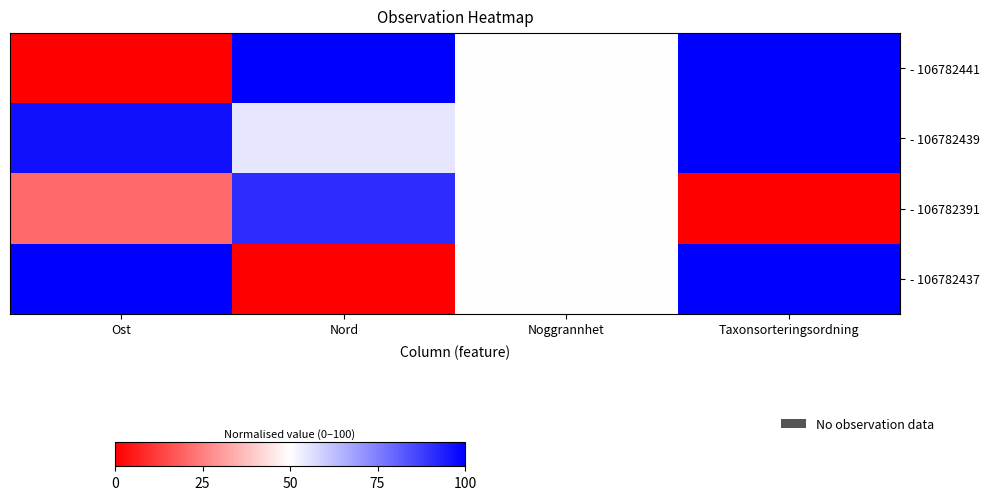

At how many categories does at least one series exceed 77?

3